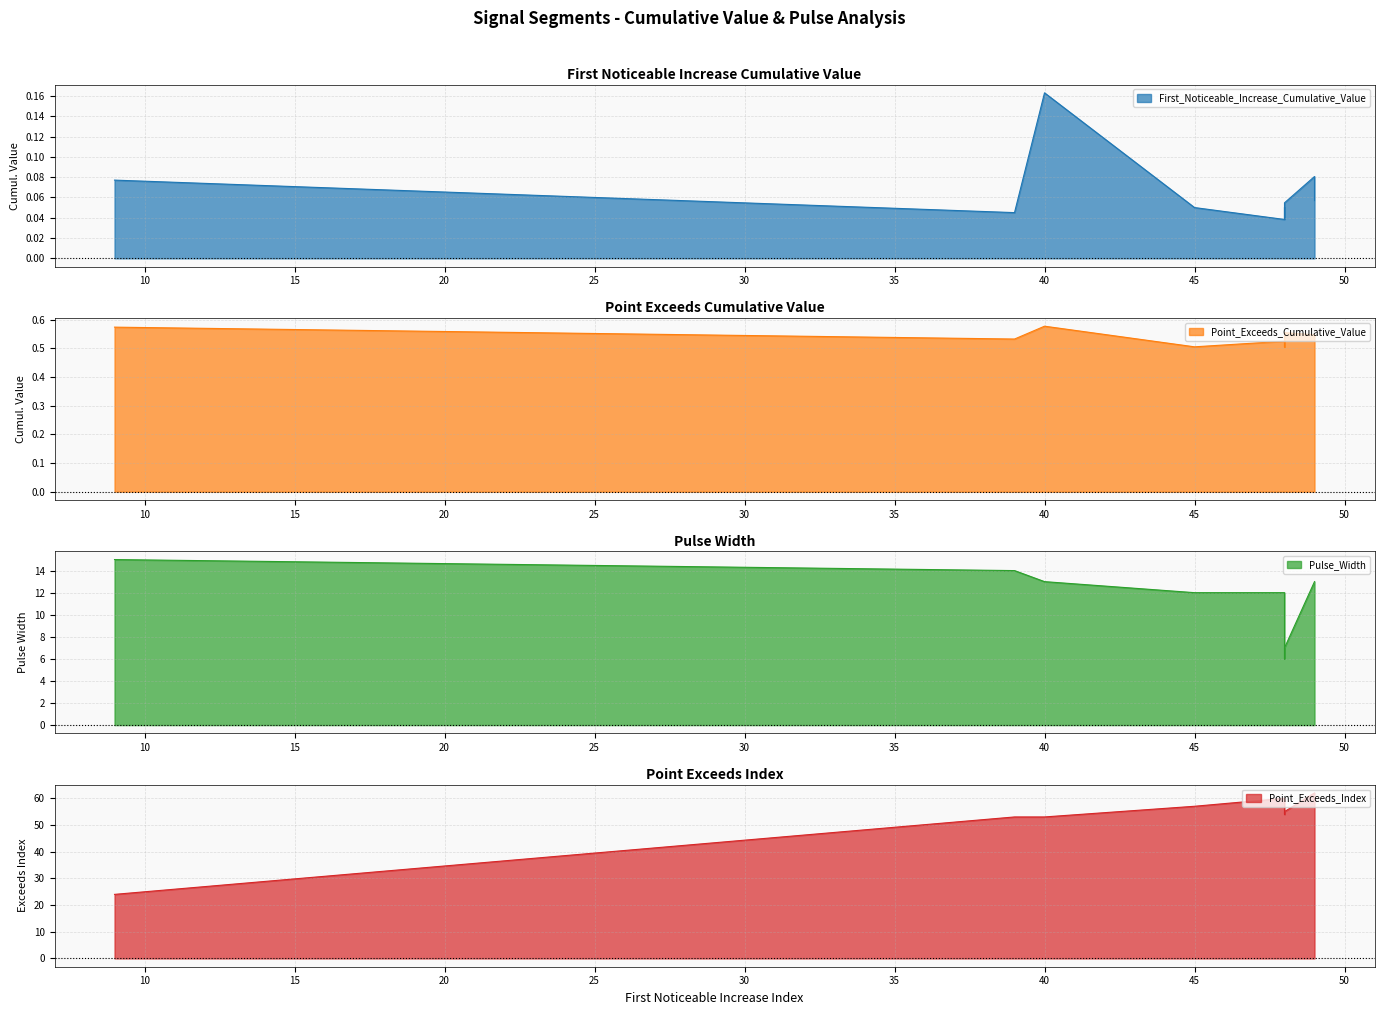

What is the total value across all series at 48?

62.6